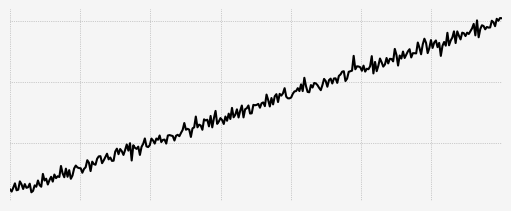

Does the chart have visible grid lines?

Yes